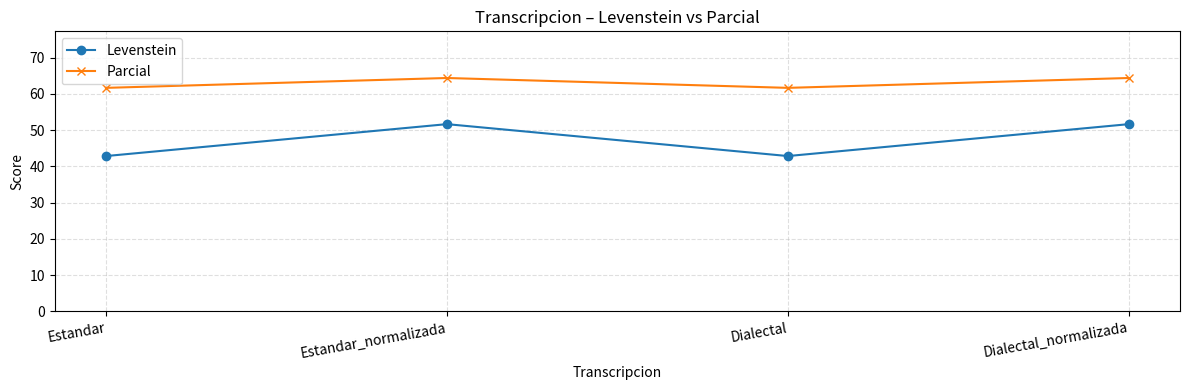

Is it true that Parcial equals 19.0 at Dialectal?

False